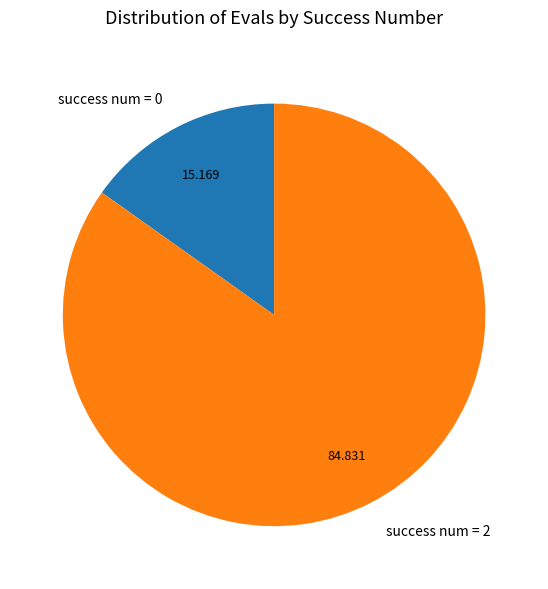

Does success num = 2 represent more than half of the total?

Yes